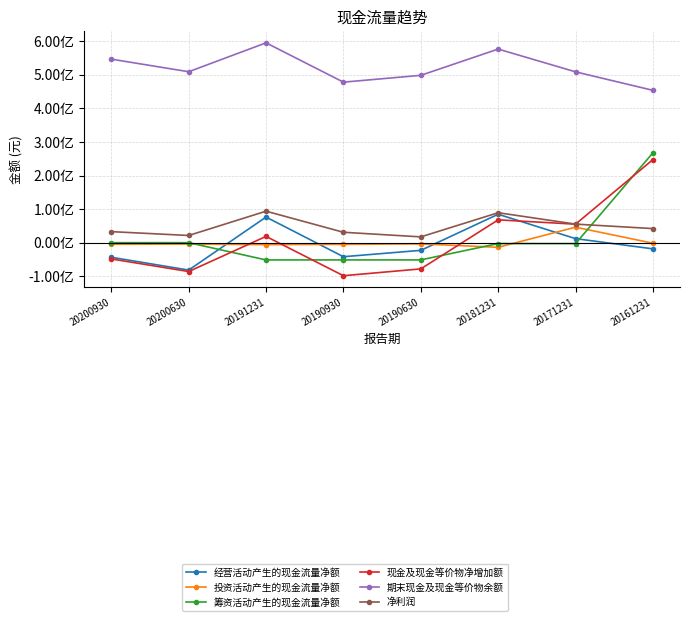

Which series has the largest total across all categories?

期末现金及现金等价物余额